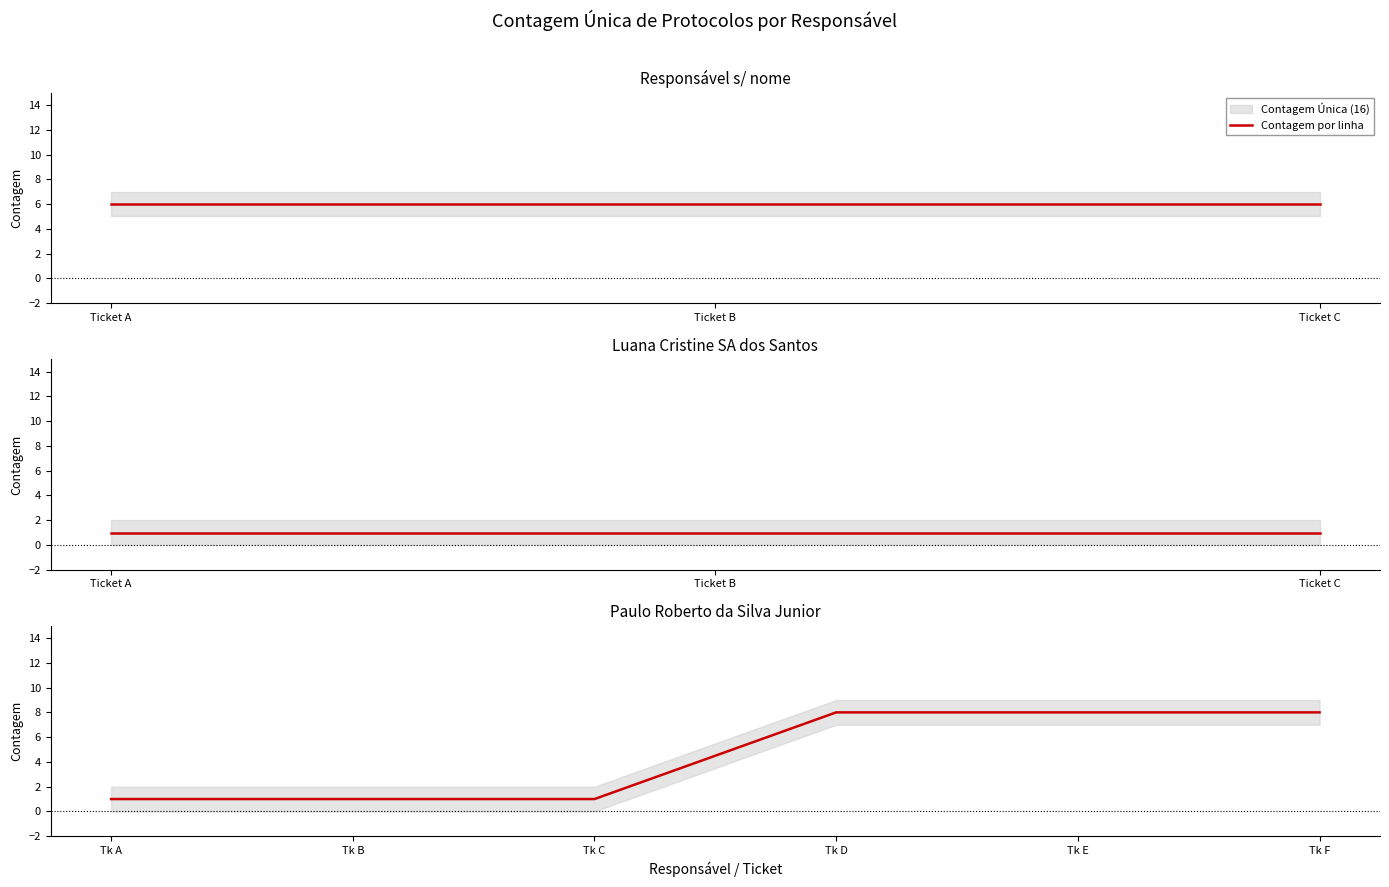

What is the difference between the values at Tk C and Tk E?

7